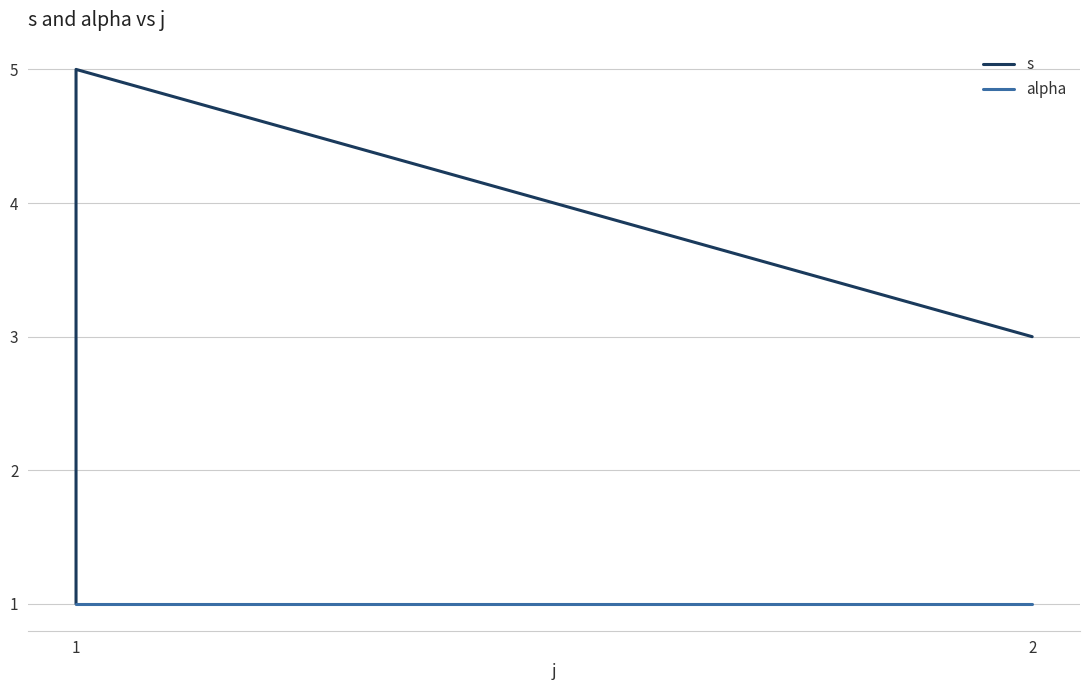

Between 1 and 3, which series saw the biggest shift?

s